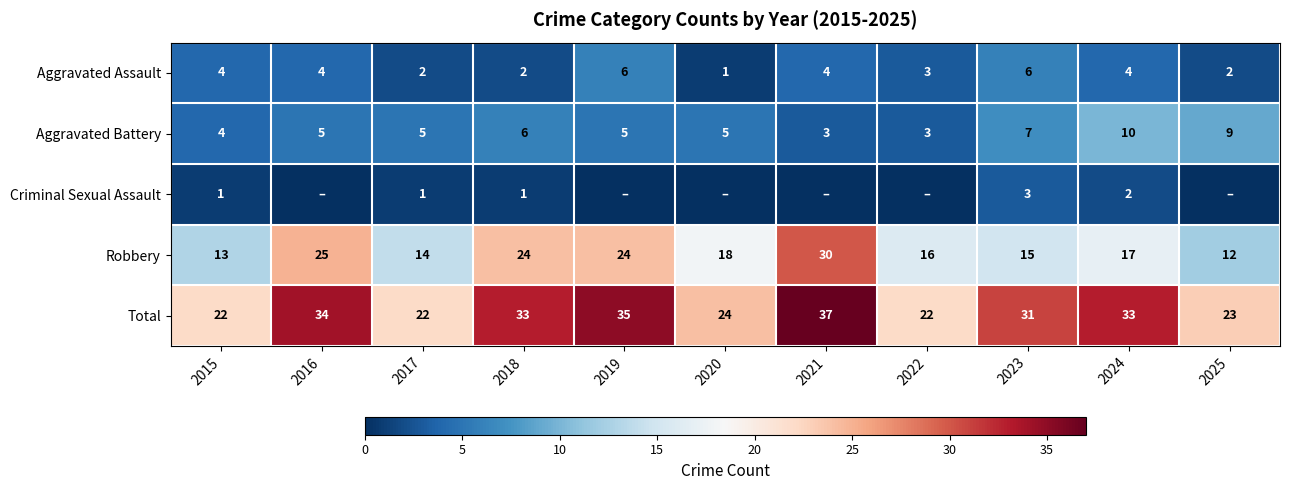

What is the difference between the highest and lowest values at 2015?

21